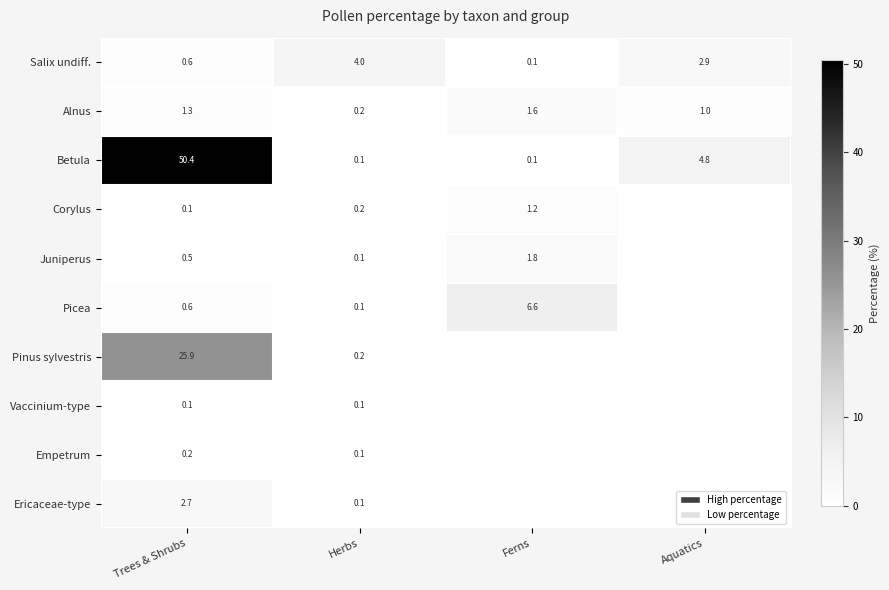

What is the difference between the Salix undiff. values at Herbs and Ferns?

3.9